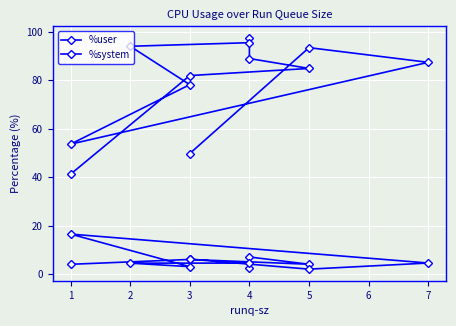

Read the %user value at 0.

41.2